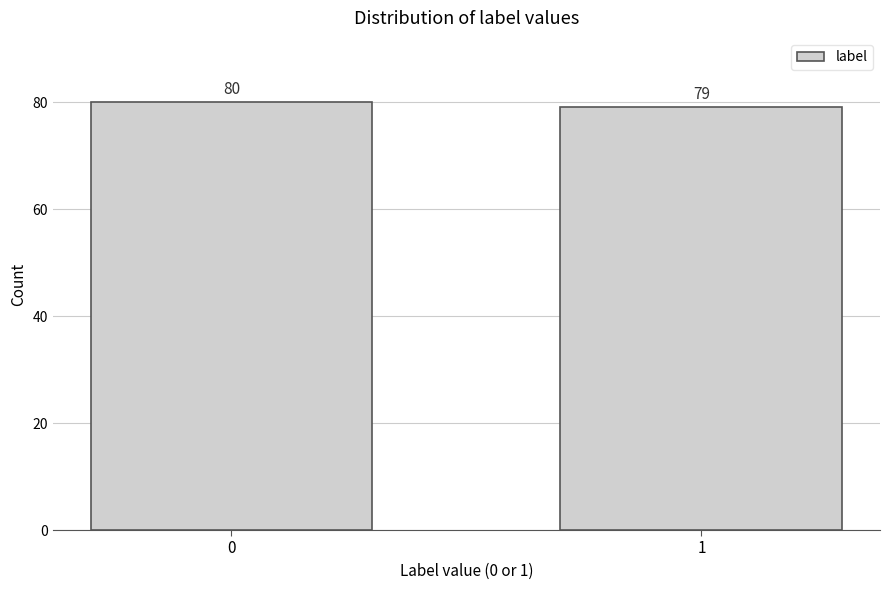

Reading left to right, list all the values displayed in this chart.

0=80	1=79